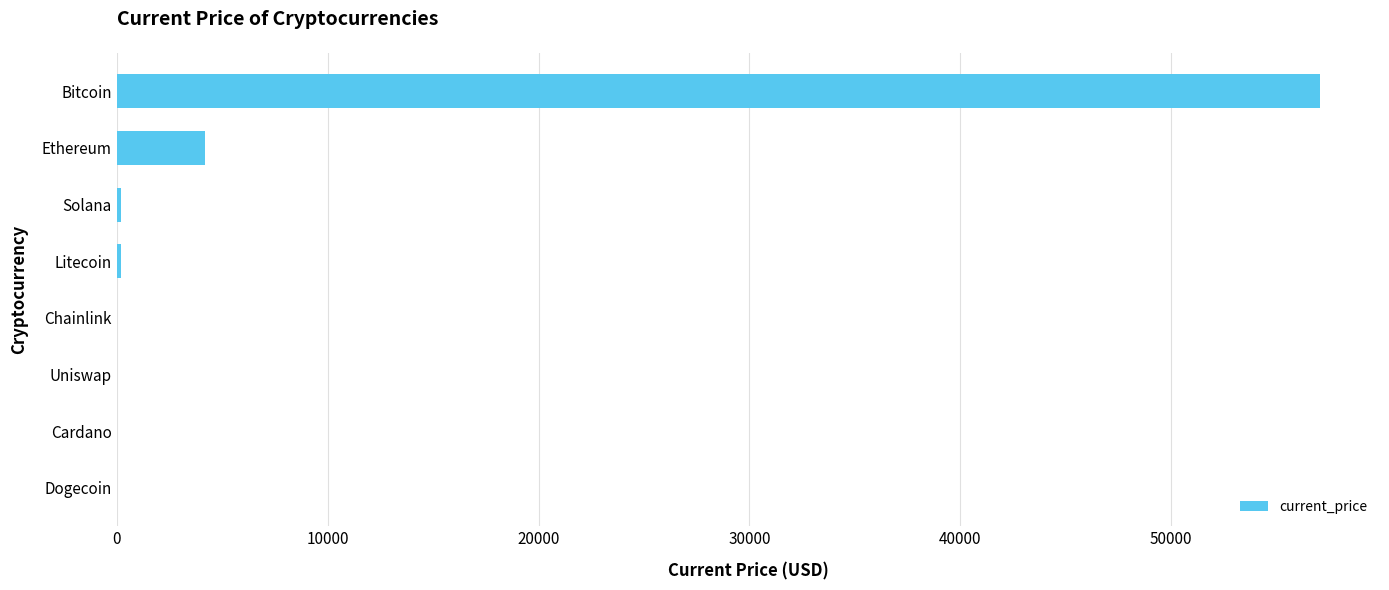

Are the bars horizontal?

Yes